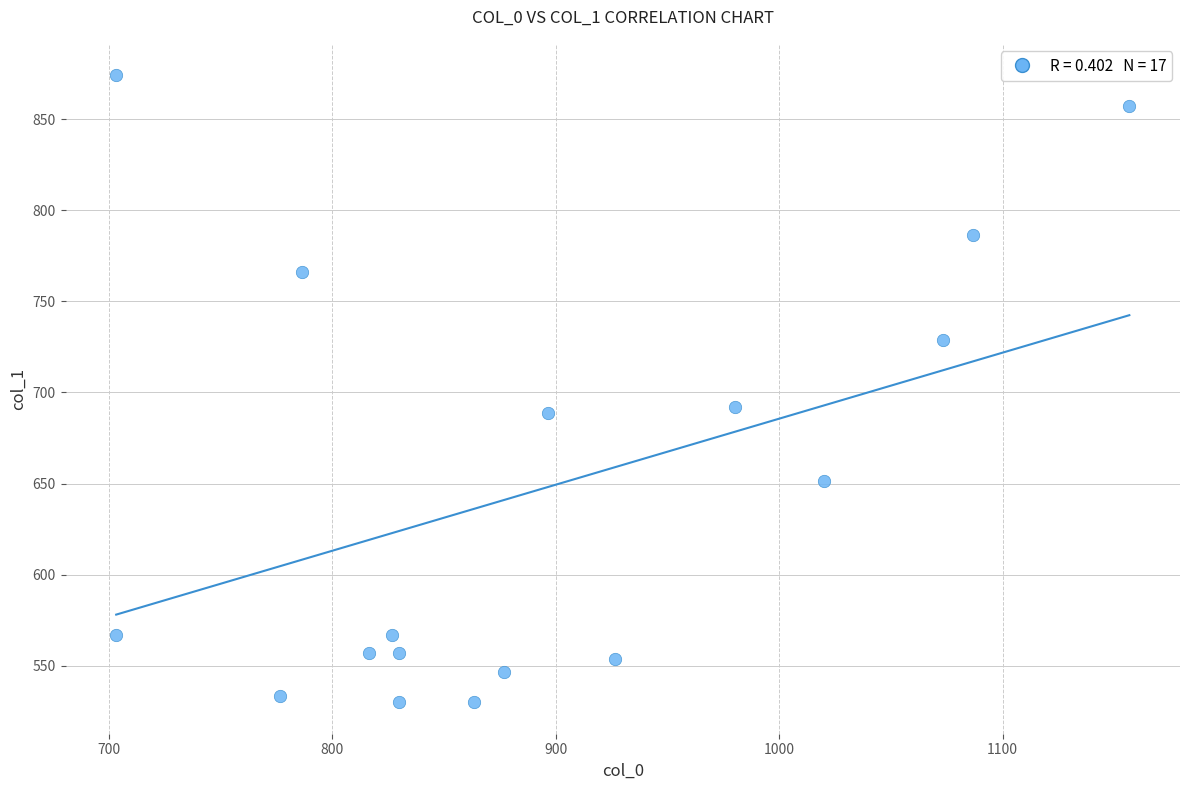

What is the range of X values (max minus min)?

453.3